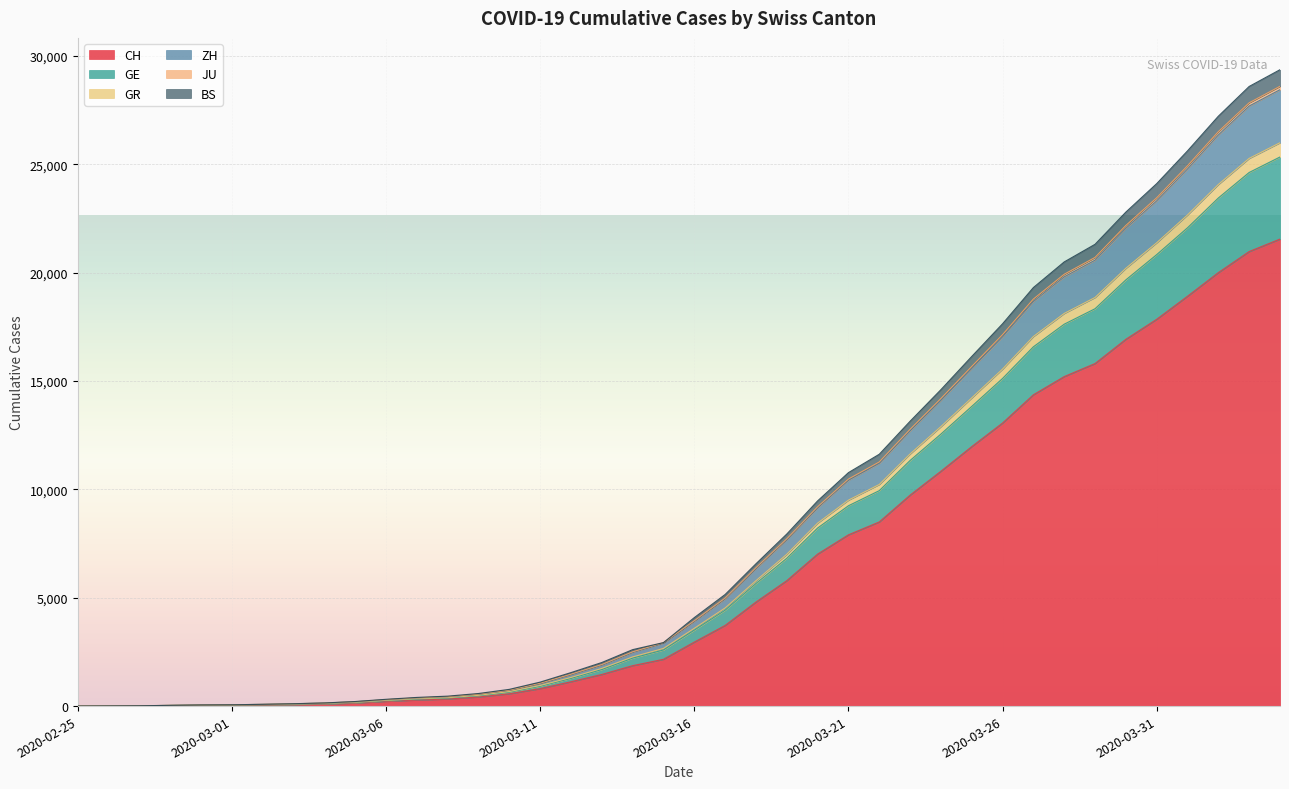

Reading right to left, extract all data points from this chart.

CH: 2020-04-04=21554	2020-04-03=20978	2020-04-02=20005	2020-04-01=18915	2020-03-31=17852	2020-03-30=16928	2020-03-29=15809	2020-03-28=15207	2020-03-27=14367	2020-03-26=13064	2020-03-25=11975	2020-03-24=10838	2020-03-23=9735	2020-03-22=8498	2020-03-21=7904	2020-03-20=7014	2020-03-19=5788	2020-03-18=4801	2020-03-17=3722	2020-03-16=2954	2020-03-15=2160	2020-03-14=1866	2020-03-13=1461	2020-03-12=1124	2020-03-11=806	2020-03-10=569	2020-03-09=419	2020-03-08=327	2020-03-07=280	2020-03-06=219	2020-03-05=142	2020-03-04=97	2020-03-03=69	2020-03-02=50	2020-03-01=36	2020-02-29=30	2020-02-28=20	2020-02-27=8	2020-02-26=4	2020-02-25=0
GE: 2020-04-04=25342	2020-04-03=24628	2020-04-02=23450	2020-04-01=22075	2020-03-31=20836	2020-03-30=19671	2020-03-29=18339	2020-03-28=17626	2020-03-27=16582	2020-03-26=15121	2020-03-25=13831	2020-03-24=12555	2020-03-23=11335	2020-03-22=9943	2020-03-21=9246	2020-03-20=8218	2020-03-19=6823	2020-03-18=5658	2020-03-17=4427	2020-03-16=3505	2020-03-15=2590	2020-03-14=2213	2020-03-13=1686	2020-03-12=1278	2020-03-11=919	2020-03-10=648	2020-03-09=479	2020-03-08=372	2020-03-07=323	2020-03-06=249	2020-03-05=162	2020-03-04=113	2020-03-03=83	2020-03-02=61	2020-03-01=46	2020-02-29=39	2020-02-28=25	2020-02-27=9	2020-02-26=5	2020-02-25=0
GR: 2020-04-04=29370	2020-04-03=28597	2020-04-02=27224	2020-04-01=25624	2020-03-31=24112	2020-03-30=22799	2020-03-29=21312	2020-03-28=20499	2020-03-27=19316	2020-03-26=17644	2020-03-25=16135	2020-03-24=14603	2020-03-23=13145	2020-03-22=11622	2020-03-21=10774	2020-03-20=9469	2020-03-19=7940	2020-03-18=6567	2020-03-17=5150	2020-03-16=4083	2020-03-15=2930	2020-03-14=2605	2020-03-13=2011	2020-03-12=1546	2020-03-11=1107	2020-03-10=772	2020-03-09=581	2020-03-08=459	2020-03-07=400	2020-03-06=313	2020-03-05=211	2020-03-04=145	2020-03-03=110	2020-03-02=82	2020-03-01=61	2020-02-29=53	2020-02-28=35	2020-02-27=15	2020-02-26=7	2020-02-25=0
ZH: 2020-04-04=28449	2020-04-03=27694	2020-04-02=26361	2020-04-01=24792	2020-03-31=23319	2020-03-30=22054	2020-03-29=20580	2020-03-28=19811	2020-03-27=18672	2020-03-26=17043	2020-03-25=15581	2020-03-24=14111	2020-03-23=12702	2020-03-22=11205	2020-03-21=10423	2020-03-20=9155	2020-03-19=7684	2020-03-18=6354	2020-03-17=4957	2020-03-16=3915	2020-03-15=2911	2020-03-14=2487	2020-03-13=1902	2020-03-12=1461	2020-03-11=1051	2020-03-10=732	2020-03-09=546	2020-03-08=430	2020-03-07=374	2020-03-06=294	2020-03-05=199	2020-03-04=140	2020-03-03=105	2020-03-02=80	2020-03-01=59	2020-02-29=51	2020-02-28=33	2020-02-27=13	2020-02-26=7	2020-02-25=0
JU: 2020-04-04=25999	2020-04-03=25277	2020-04-02=24072	2020-04-01=22667	2020-03-31=21383	2020-03-30=20206	2020-03-29=18858	2020-03-28=18121	2020-03-27=17056	2020-03-26=15554	2020-03-25=14224	2020-03-24=12898	2020-03-23=11635	2020-03-22=10227	2020-03-21=9504	2020-03-20=8444	2020-03-19=7005	2020-03-18=5786	2020-03-17=4528	2020-03-16=3589	2020-03-15=2661	2020-03-14=2269	2020-03-13=1739	2020-03-12=1321	2020-03-11=950	2020-03-10=670	2020-03-09=497	2020-03-08=390	2020-03-07=340	2020-03-06=265	2020-03-05=176	2020-03-04=125	2020-03-03=92	2020-03-02=70	2020-03-01=52	2020-02-29=45	2020-02-28=31	2020-02-27=11	2020-02-26=7	2020-02-25=0
BS: 2020-04-04=28603	2020-04-03=27843	2020-04-02=26510	2020-04-01=24937	2020-03-31=23459	2020-03-30=22182	2020-03-29=20707	2020-03-28=19930	2020-03-27=18786	2020-03-26=17143	2020-03-25=15673	2020-03-24=14193	2020-03-23=12771	2020-03-22=11266	2020-03-21=10477	2020-03-20=9199	2020-03-19=7720	2020-03-18=6386	2020-03-17=4986	2020-03-16=3940	2020-03-15=2930	2020-03-14=2505	2020-03-13=1919	2020-03-12=1473	2020-03-11=1058	2020-03-10=739	2020-03-09=553	2020-03-08=435	2020-03-07=379	2020-03-06=298	2020-03-05=203	2020-03-04=142	2020-03-03=107	2020-03-02=81	2020-03-01=60	2020-02-29=52	2020-02-28=34	2020-02-27=14	2020-02-26=7	2020-02-25=0